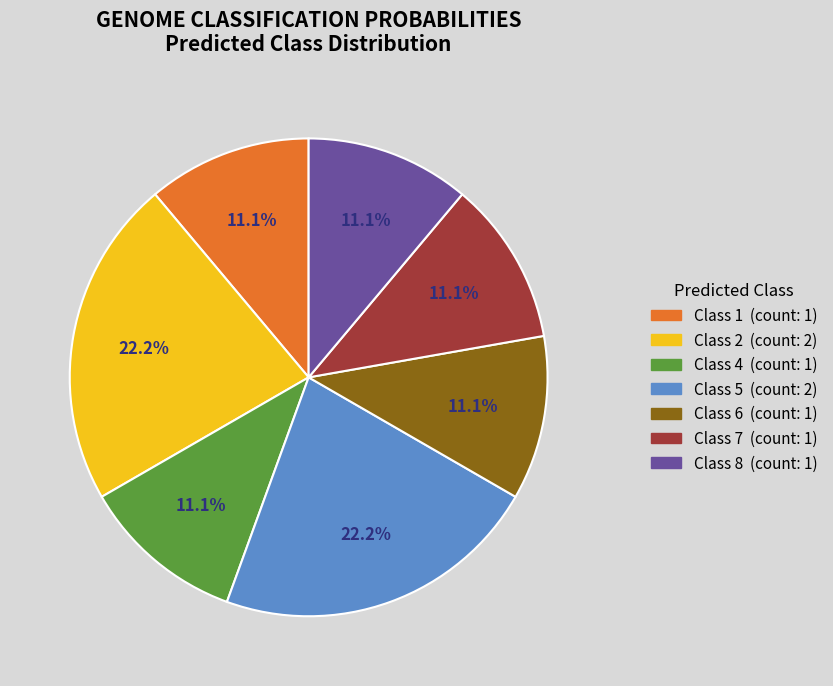

Does any single category account for the majority?

No